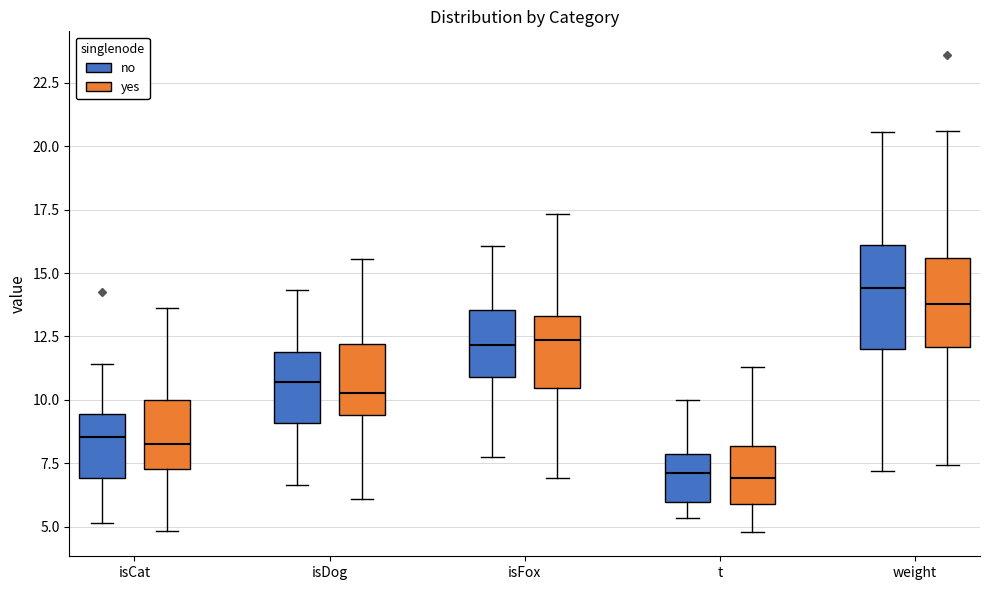

Which box has the highest median line?

weight (no)